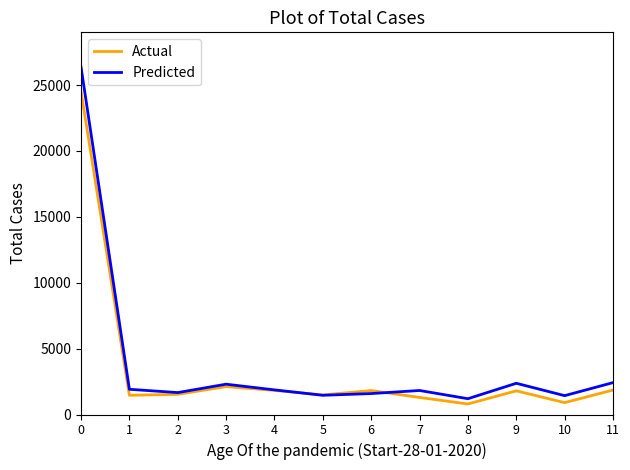

What is the greatest value displayed?

26360